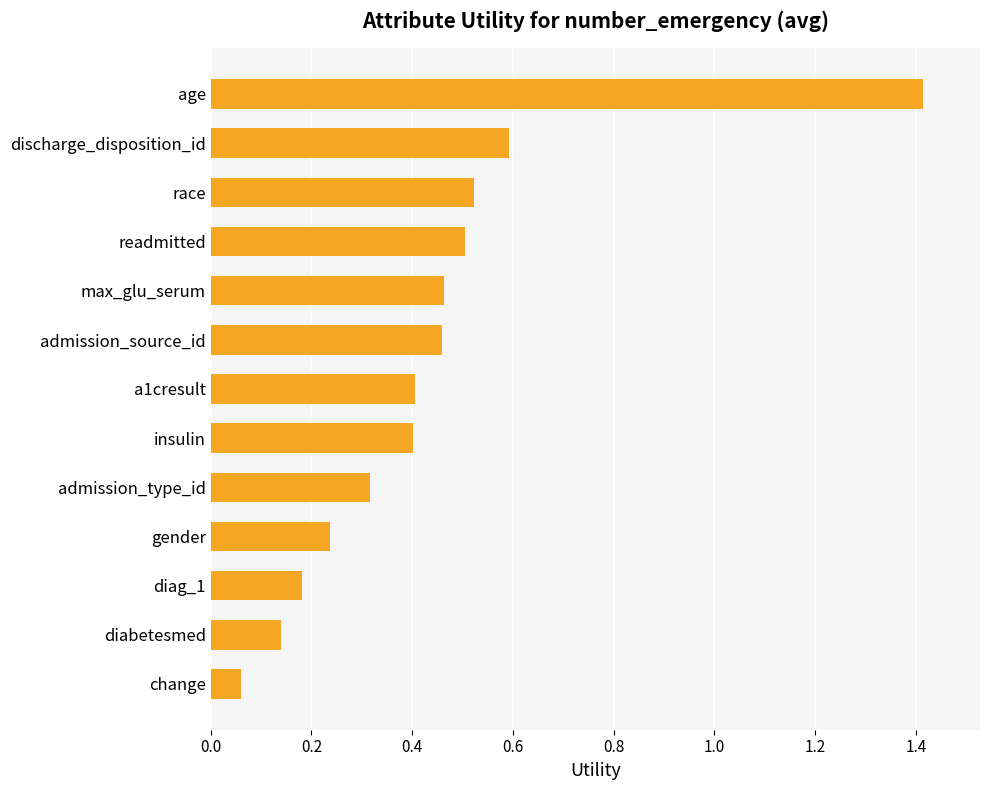

At which label is the value closest to 0?

change